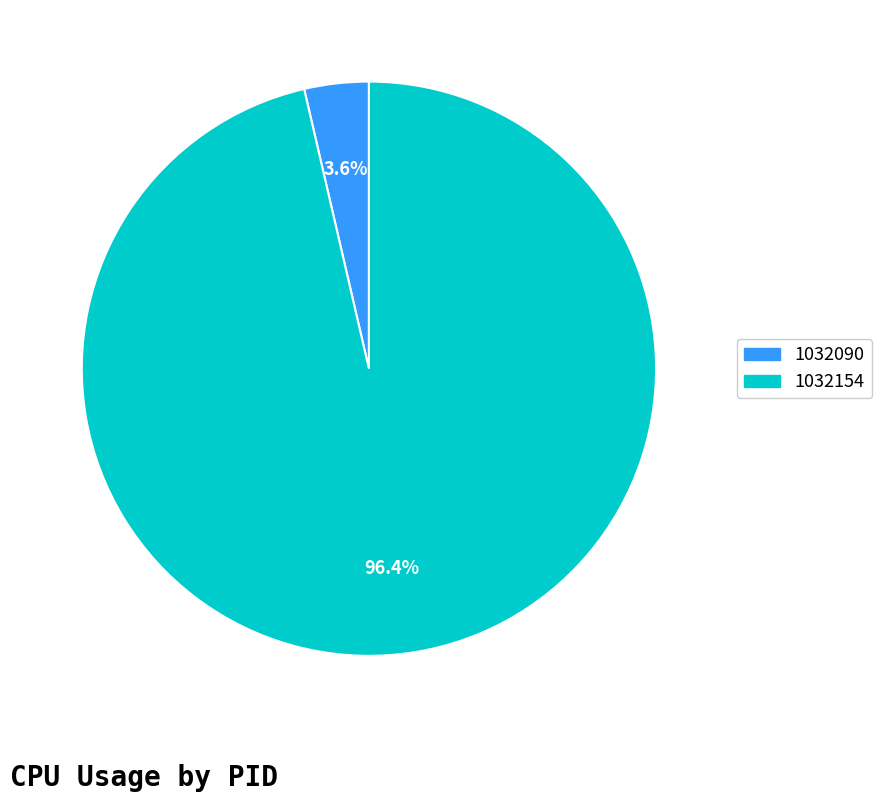

Is there any slice that represents more than half of the pie?

Yes